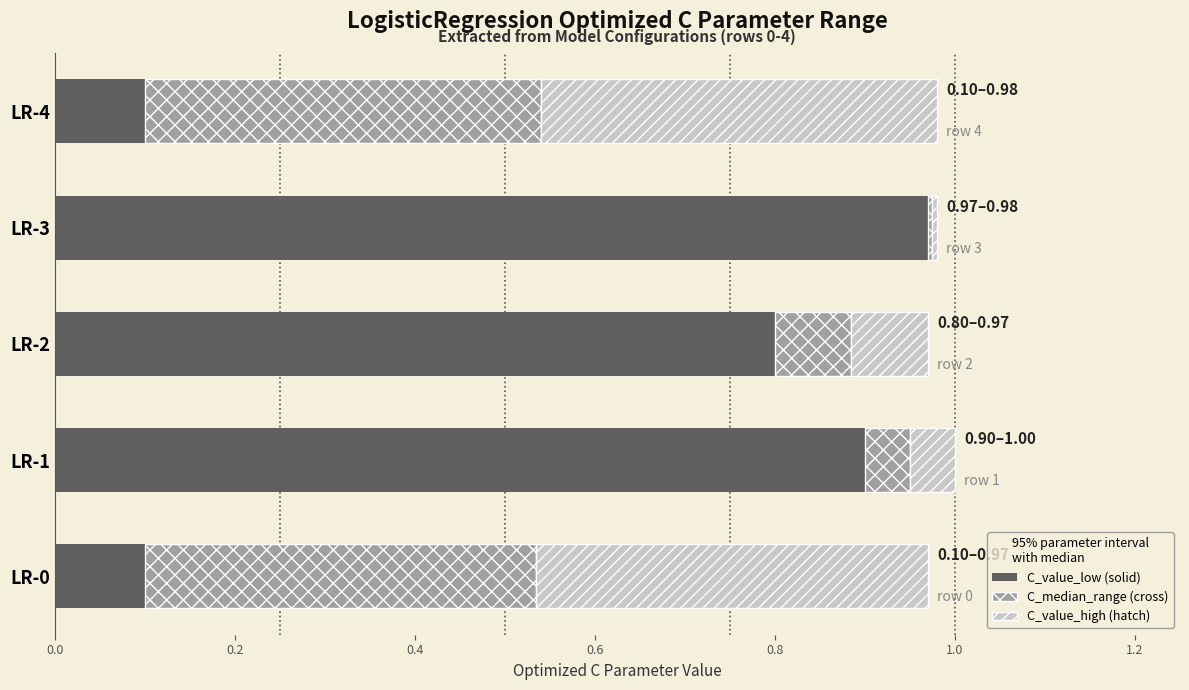

How many categories are shown in the chart?

5